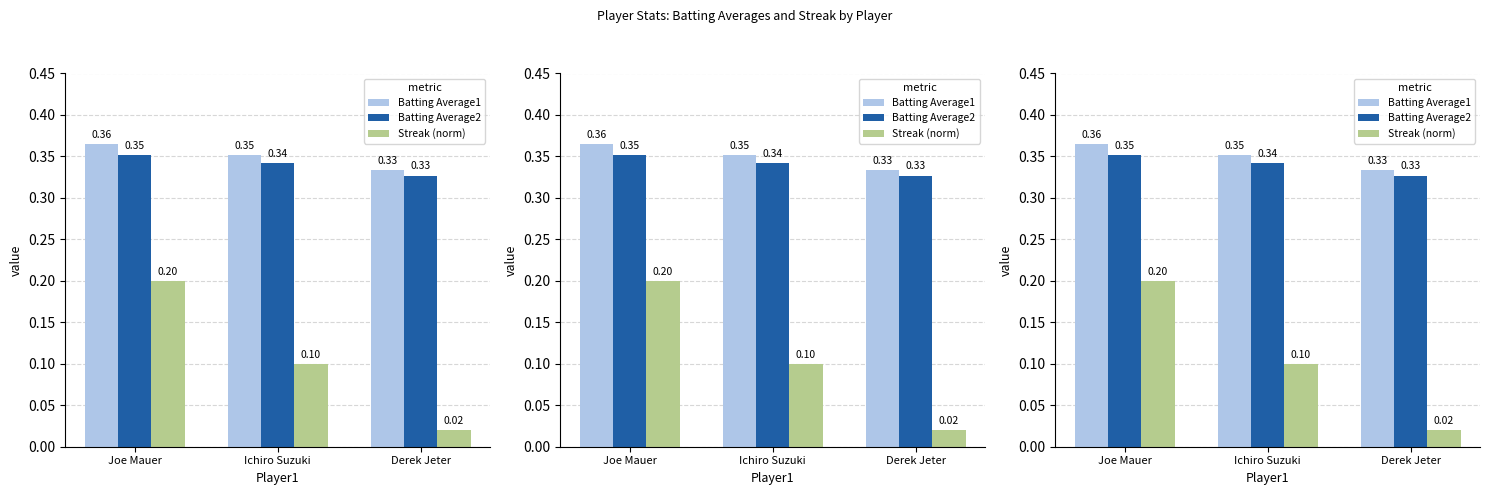

What is the value of the Streak (norm) bar at the 1st from the left?

0.2